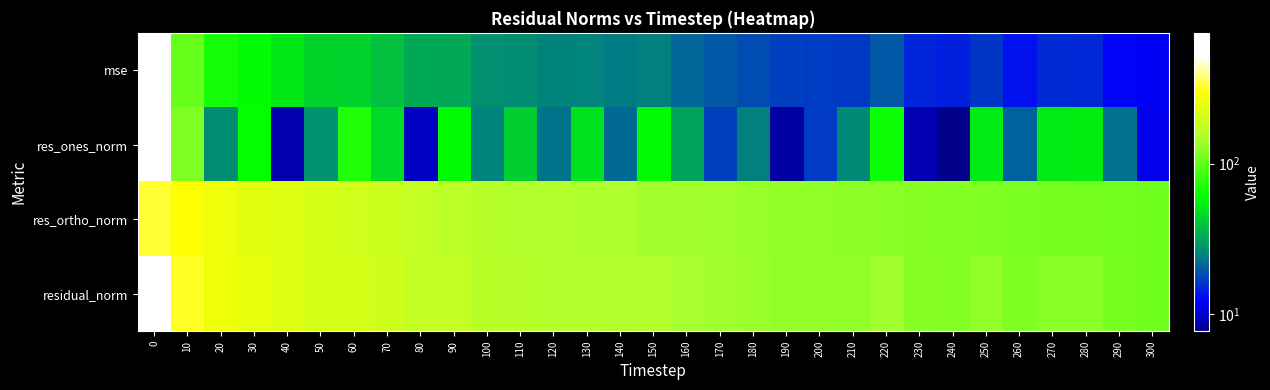

What is the total value across all series at 290?

256.7